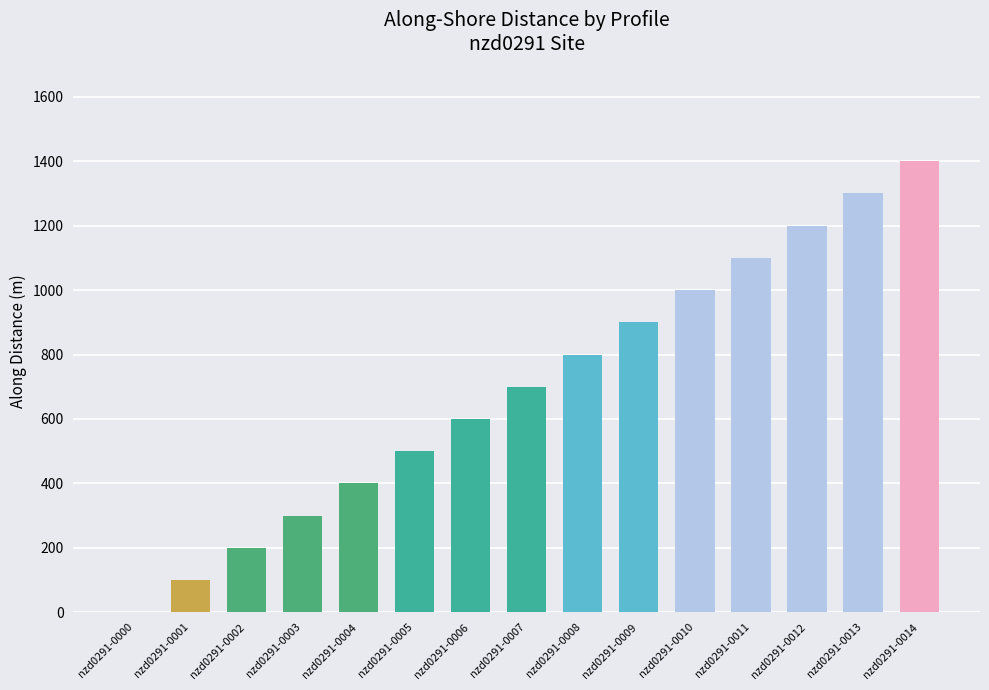

Approximately how many times larger is the value at nzd0291-0009 compared to nzd0291-0010?

0.9